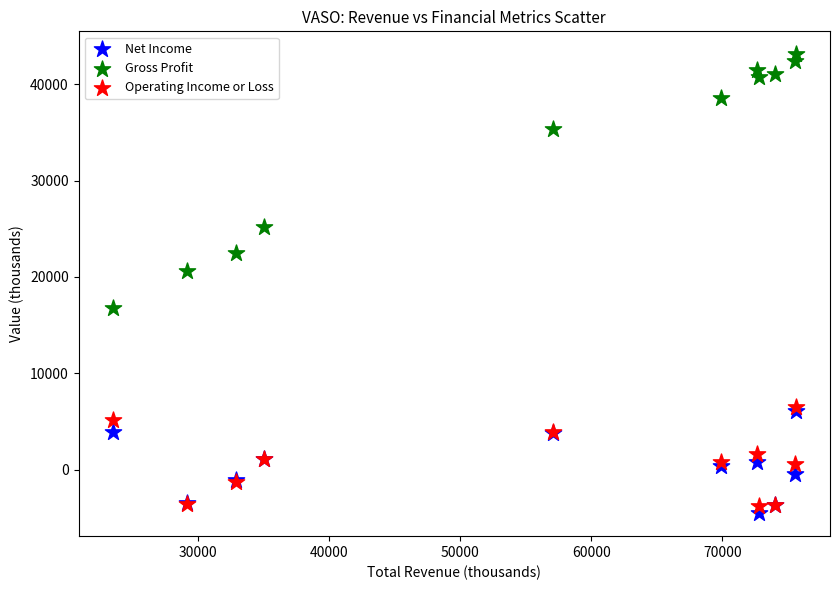

In the Gross Profit series, what Y value is closest to 29950?

25200